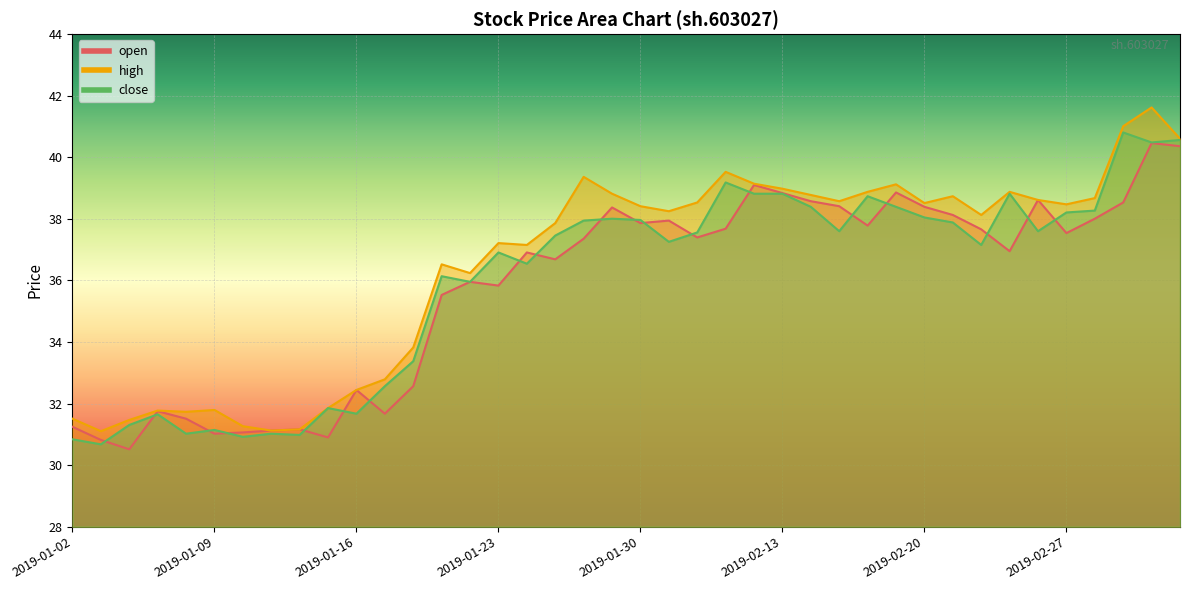

Which has a higher value, 2019-02-11 or 2019-02-20?

2019-02-20